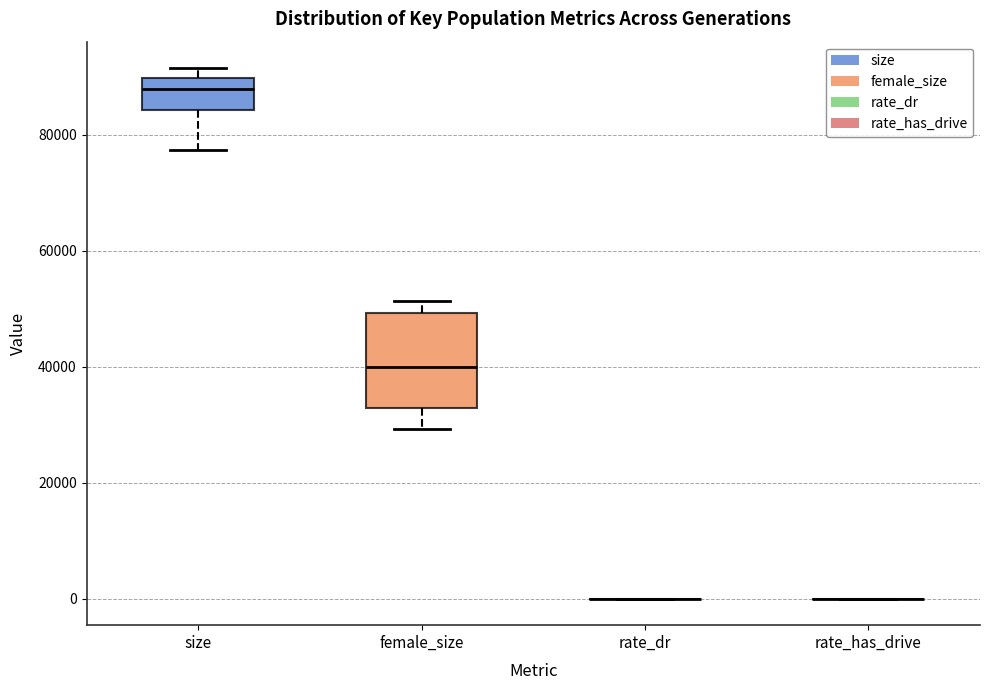

Reading left to right, transcribe this box plot: for each box, give where its median line is, the range the box spans, and where its two whiskers end, as read against the y-axis. The values are not printed on the chart, so give them approximately, as read against the axis.

size: median 88000, box 84000 to 90000, whiskers 78000 to 92000
female_size: median 40000, box 32000 to 50000, whiskers 30000 to 52000
rate_dr: box collapsed to a line at 0, whiskers 0 to 0
rate_has_drive: box collapsed to a line at 0, whiskers 0 to 0